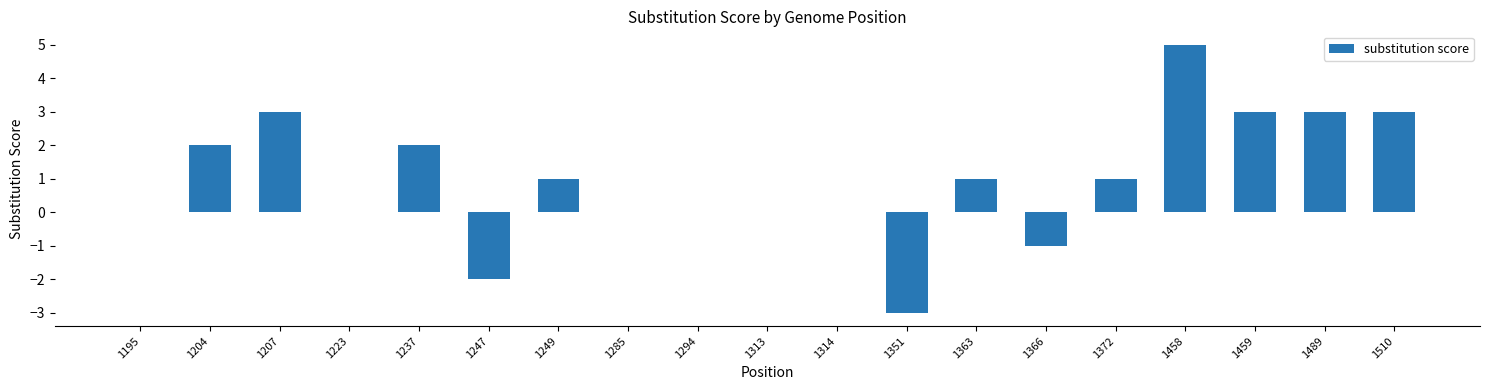

What is the average value?

1